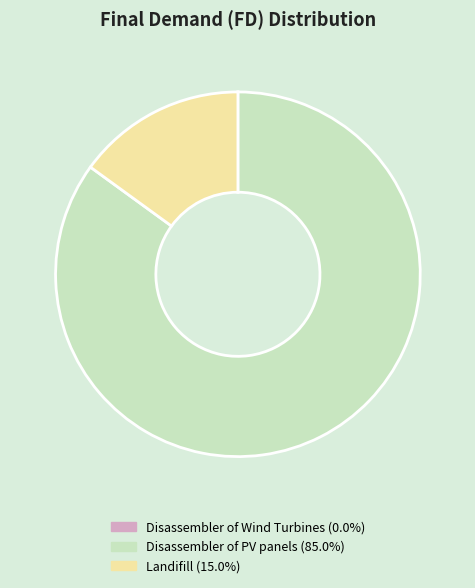

Which slice is the largest?

Disassembler of PV panels